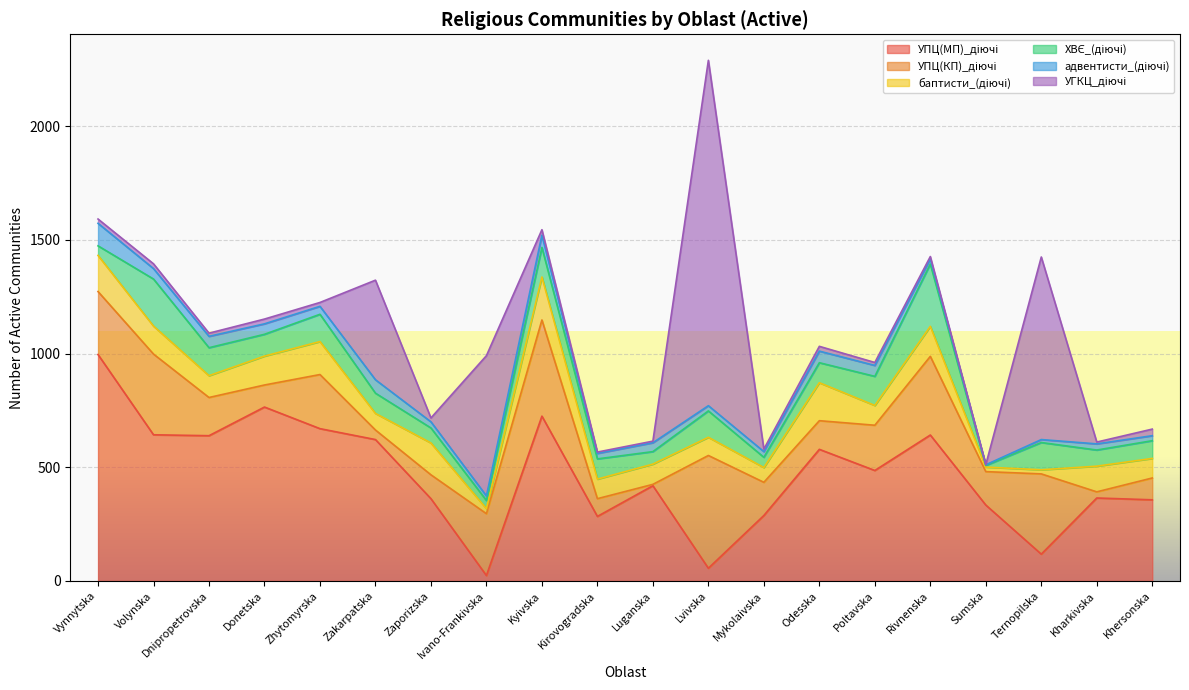

How many intersections are there between УГКЦ_діючі and УПЦ(МП)_діючі?

6